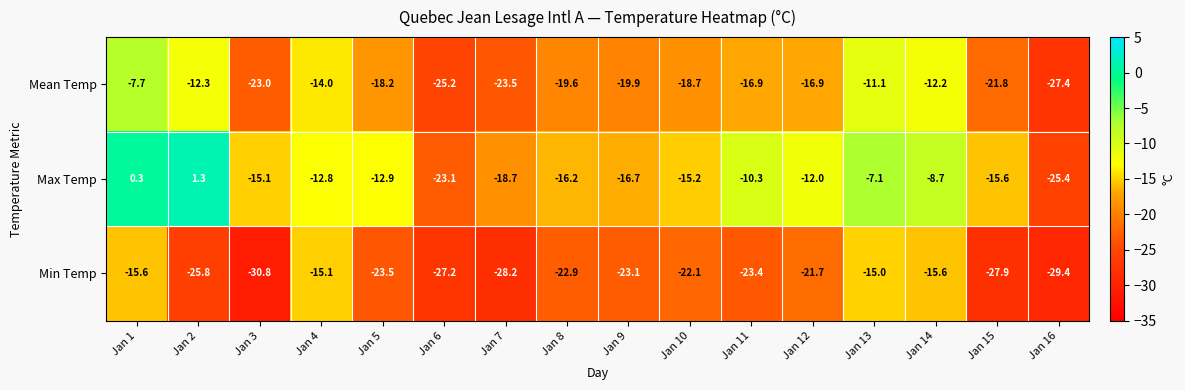

Is it true that Mean Temp equals -12.2 at Jan 14?

True